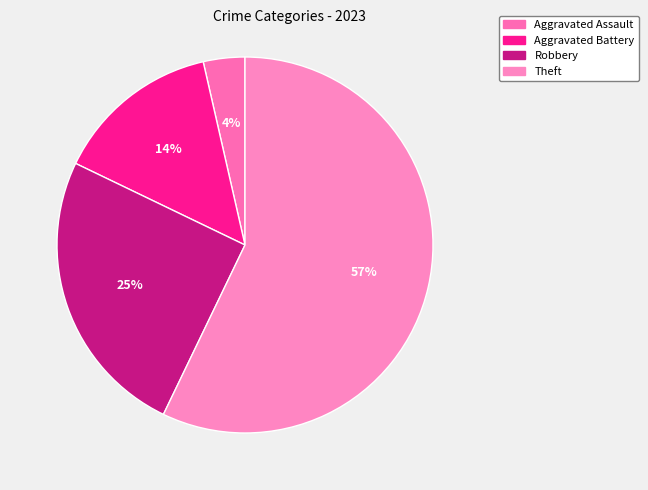

Do Aggravated Assault and Theft together represent more than half of the pie?

Yes